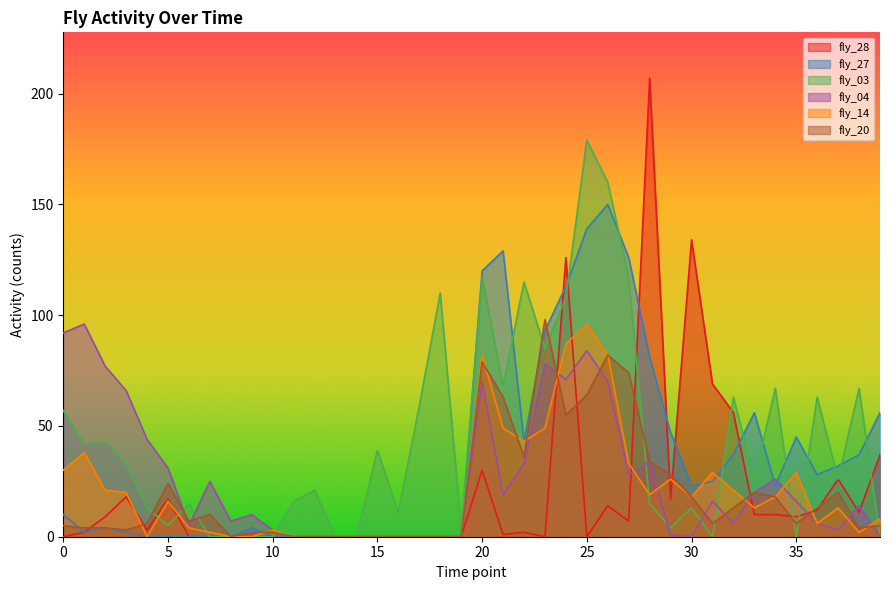

How many values in the fly_28 series exceed 3?

19